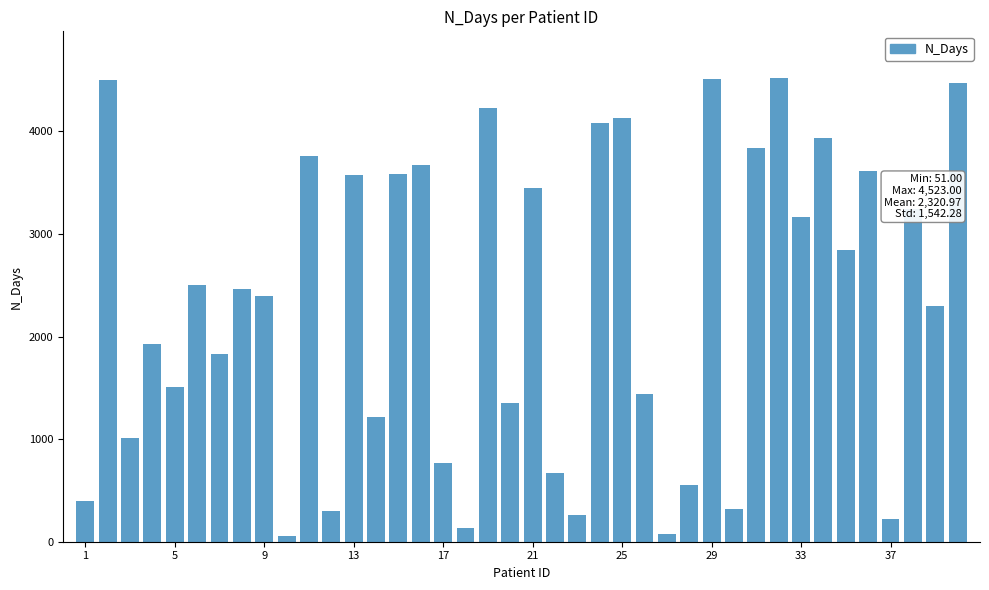

What is the sum of all values?

92839